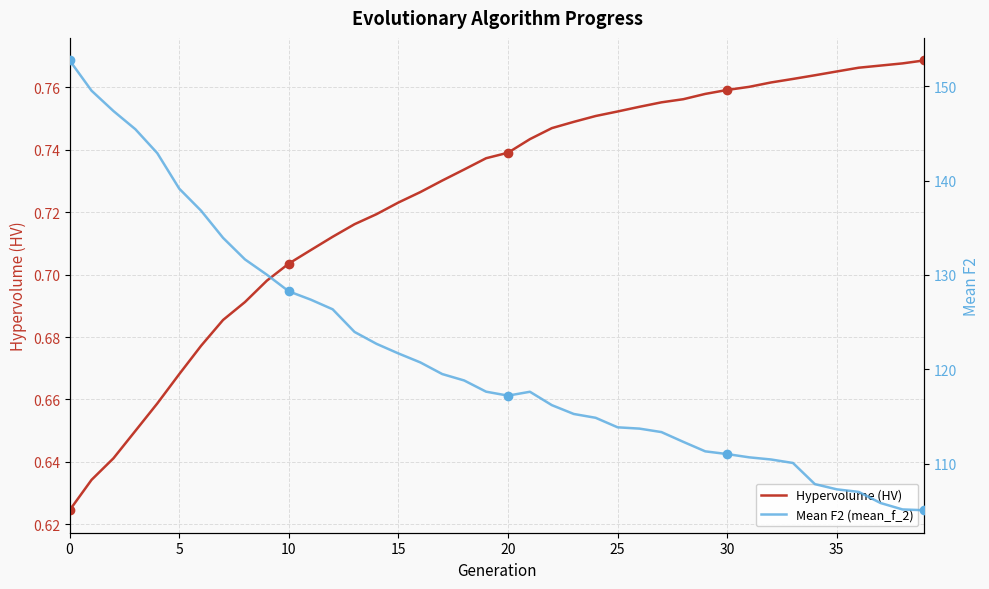

True or false: Hypervolume (HV) has more than 1 interior local peaks.

False